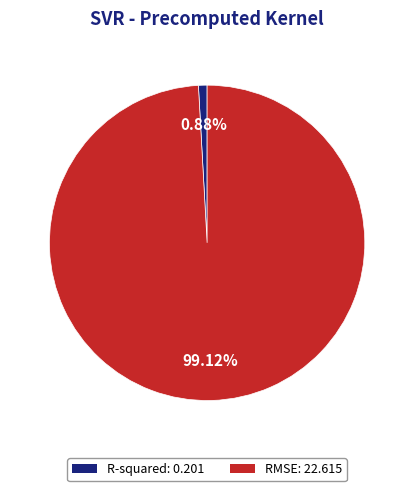

To the nearest percent, what is the combined percentage of R-squared and RMSE?

100%